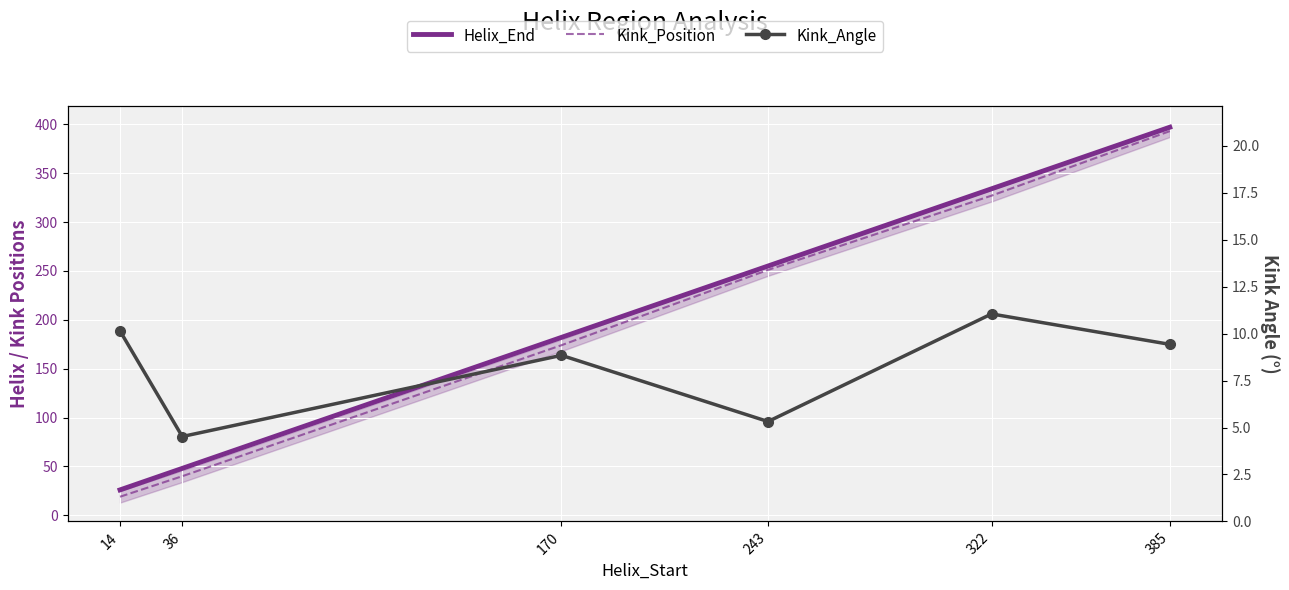

The value of Helix_End at 36 is 24.2. True or false?

False